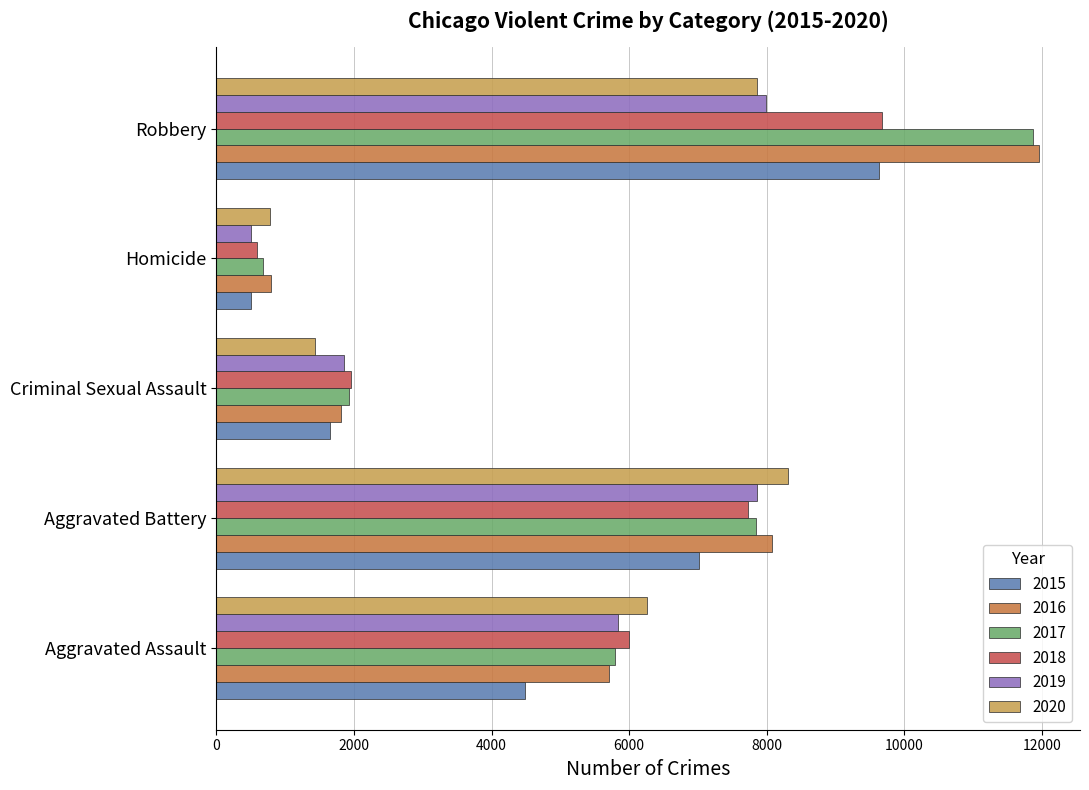

Which category has the lowest value in the 2016 series?

Homicide